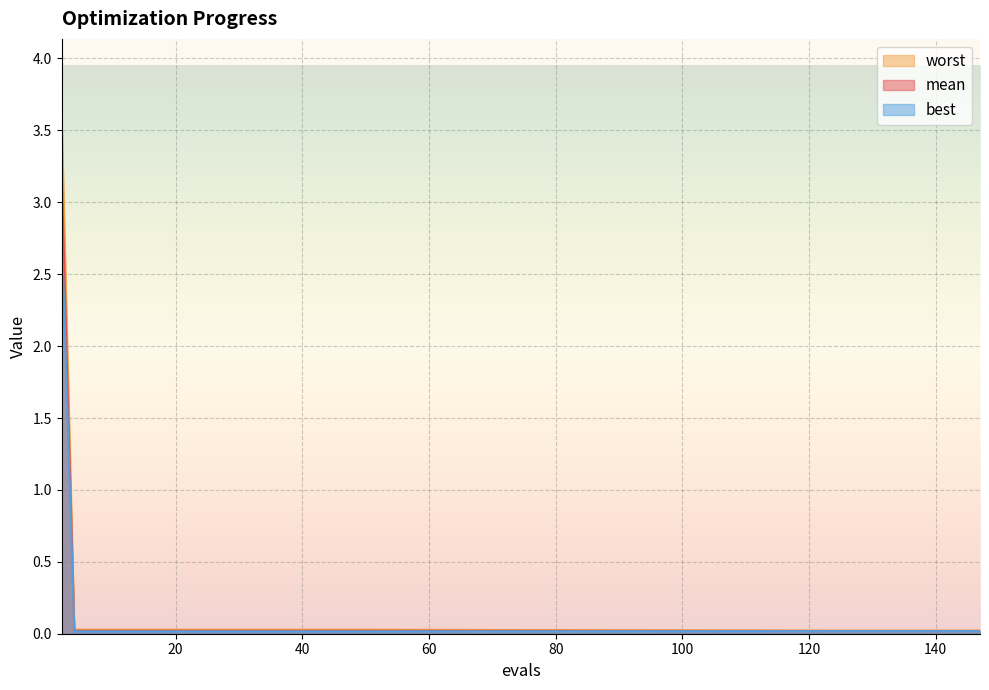

What is the average value of the mean series?

0.2